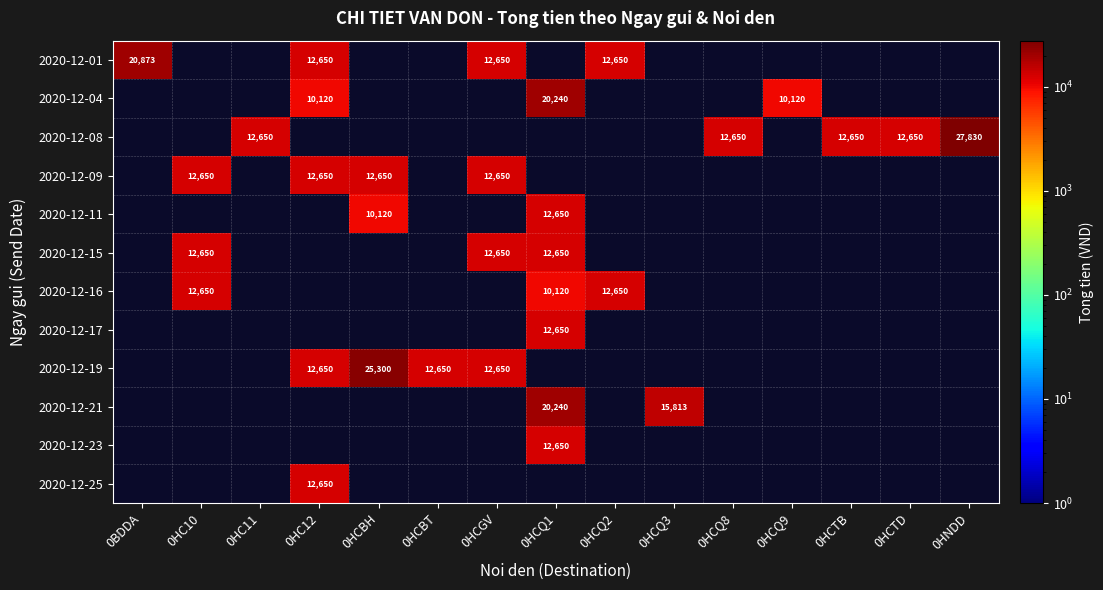

What is the maximum value shown in the chart?

27830.0